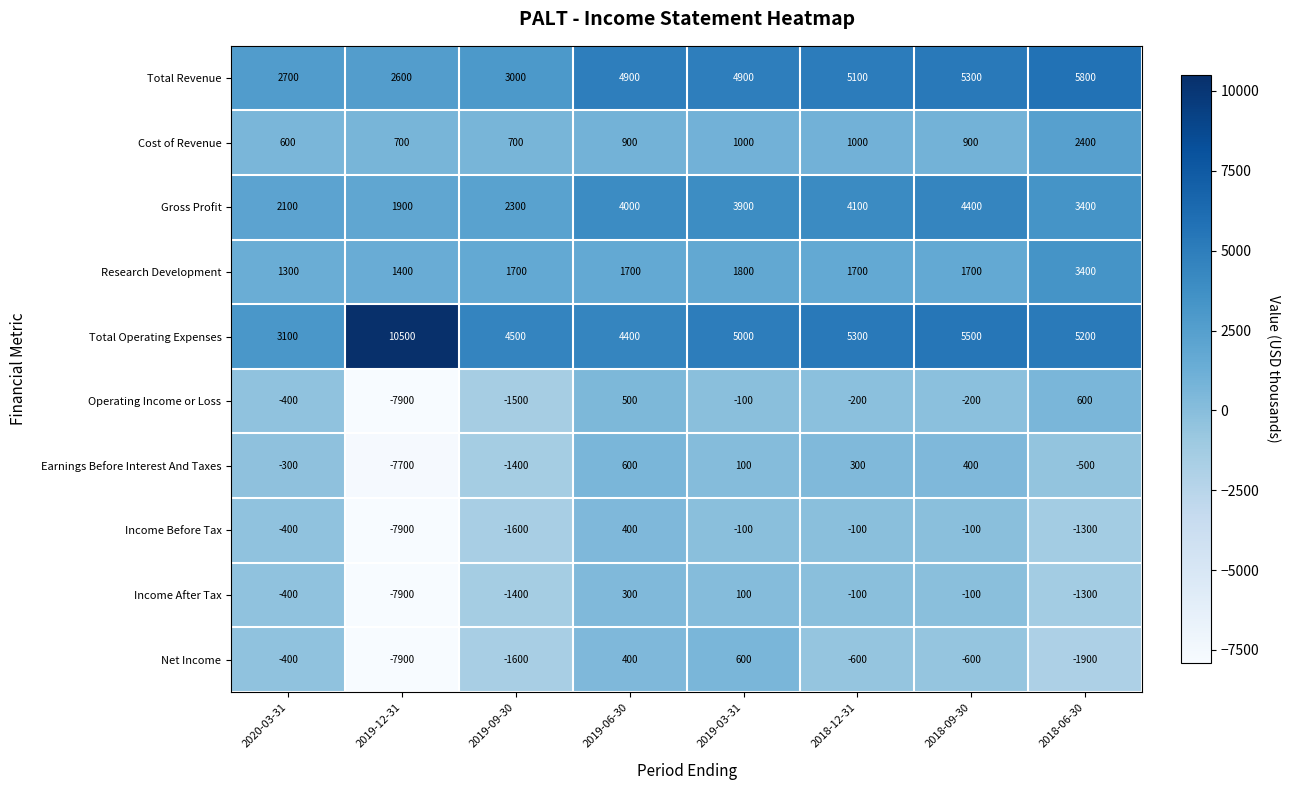

Is it true that Earnings Before Interest And Taxes equals 535 at 2018-09-30?

False